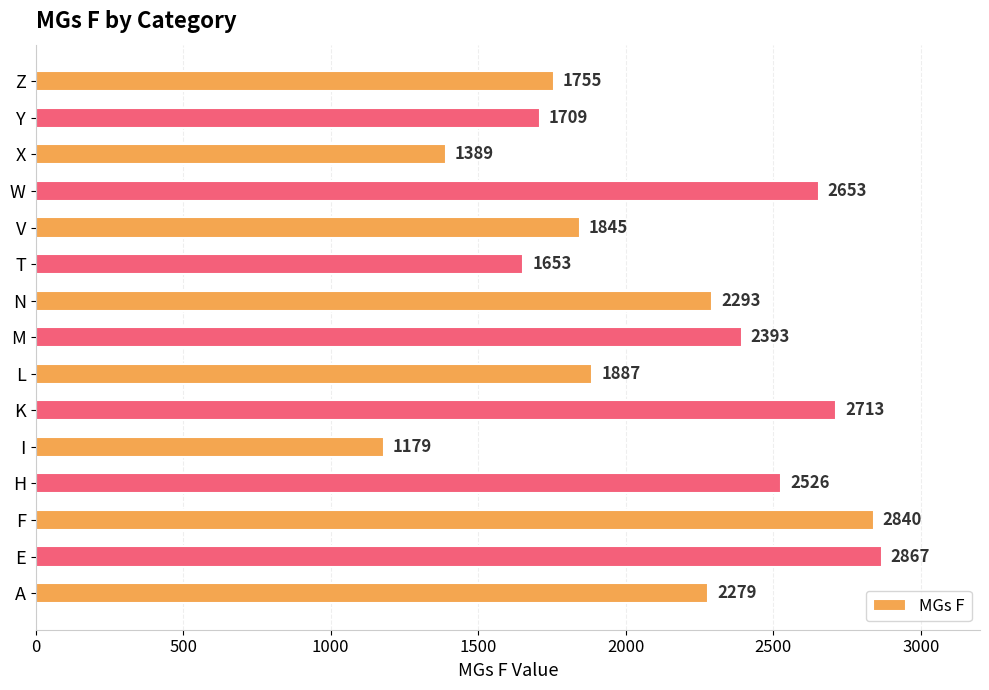

What is the difference between the maximum and second lowest values?

1478